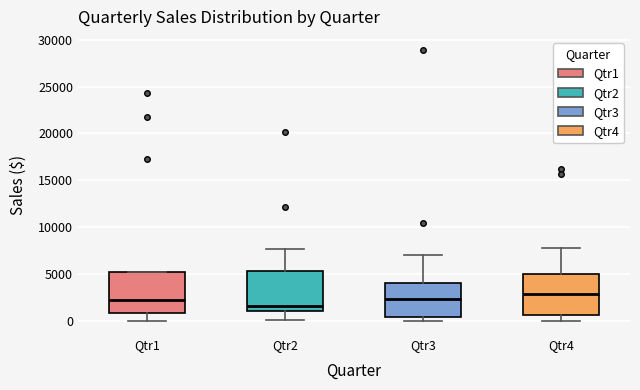

Where is the upper edge of the box for Qtr1 on the y-axis? The values are not printed on the chart, so give them approximately, as read against the axis.

5000